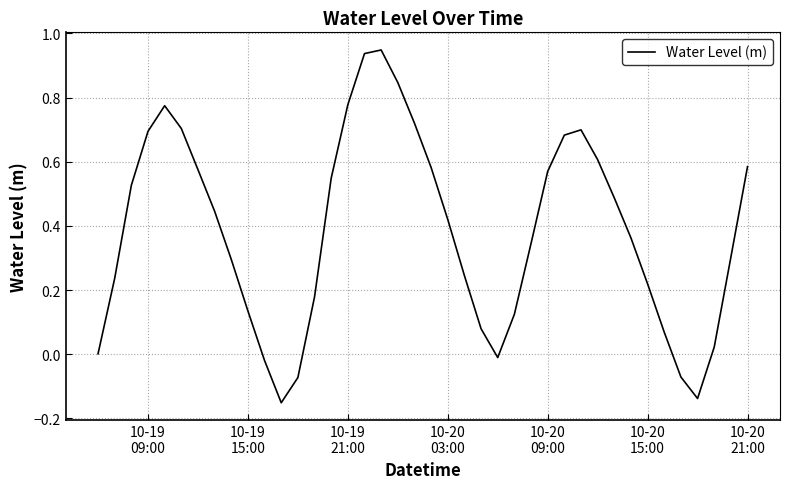

What is the value of the 14th point from the left?

0.2